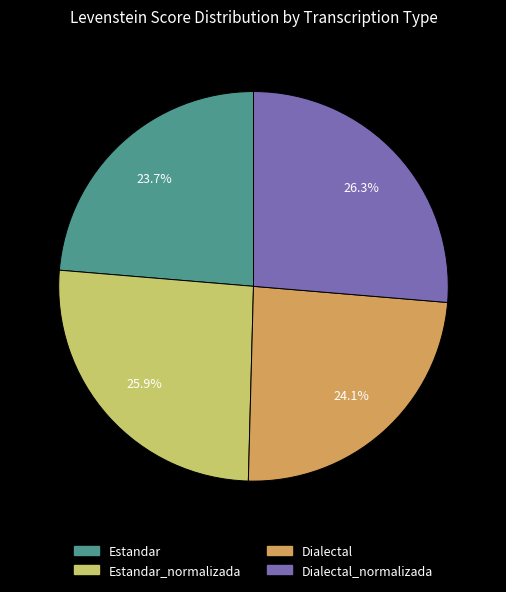

To the nearest percent, what is the difference between the largest and smallest slice percentages?

3%